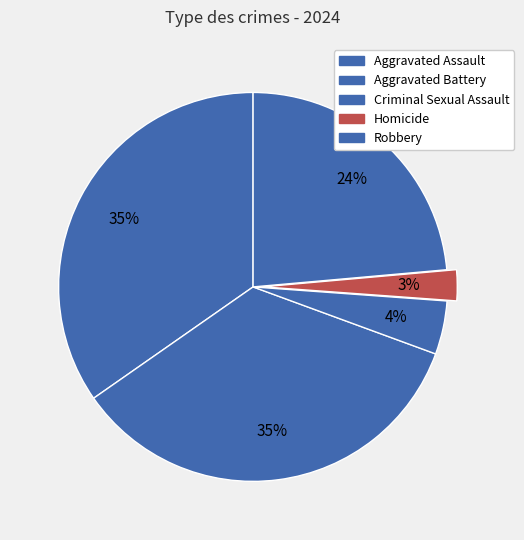

Which category has the smallest portion of the pie?

Homicide